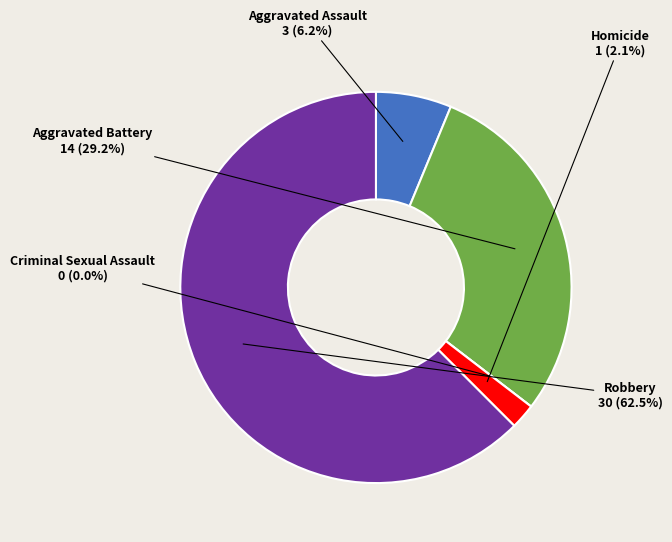

To the nearest percent, what portion does Robbery represent?

62%